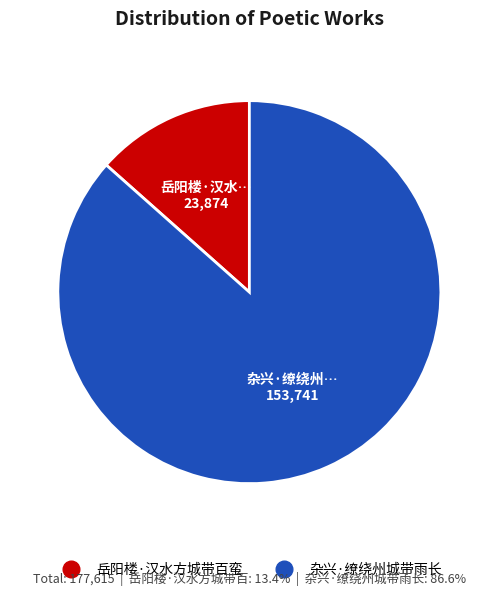

Is the sum of 杂兴·缭绕州城带雨长 and 岳阳楼·汉水方城带百蛮 greater than half?

Yes